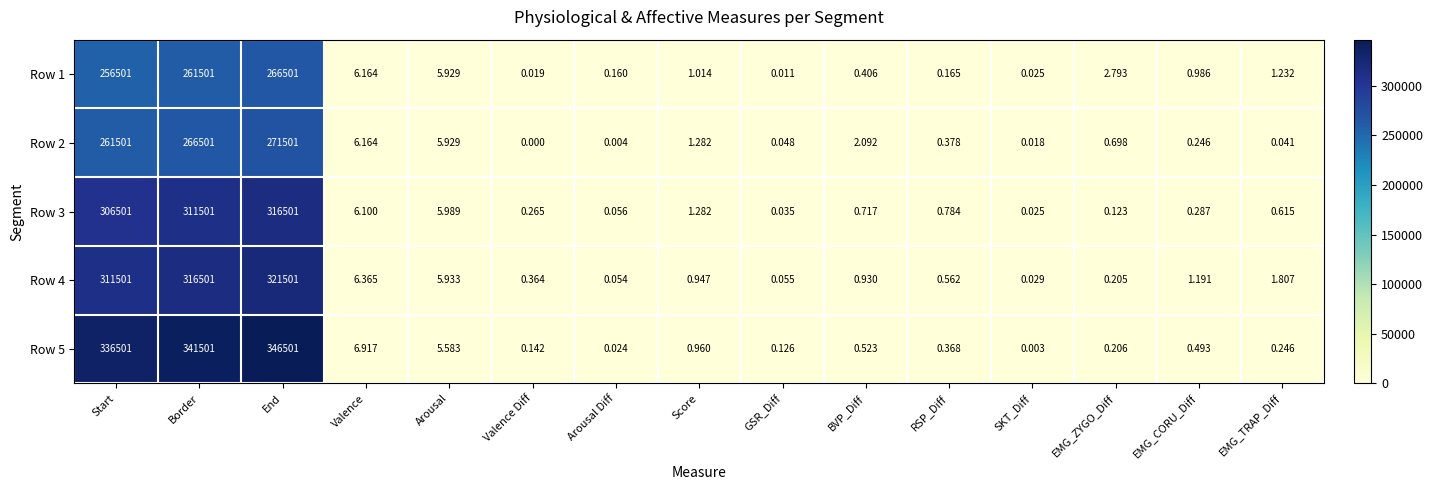

What is the total value across all series at EMG_ZYGO_Diff?

4.0